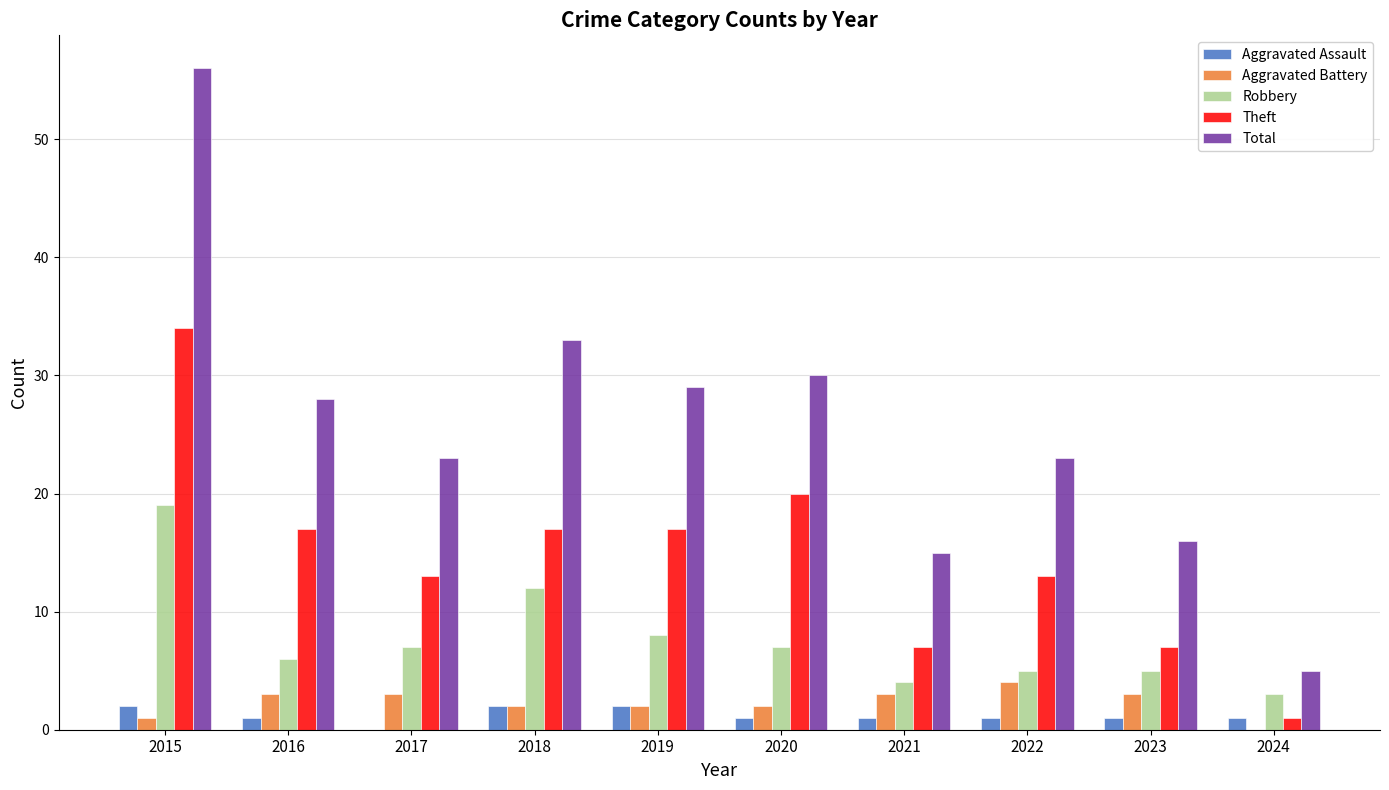

Is the value of Aggravated Battery at 2017 greater than the value of Robbery at 2020?

No